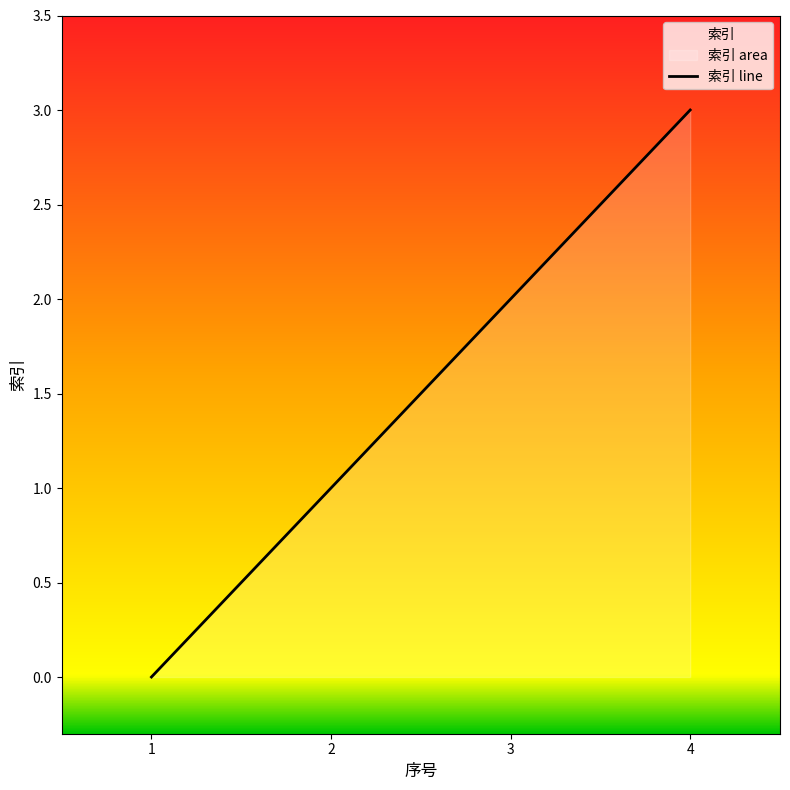

Rank the categories by value from highest to lowest.

4, 3, 2, 1